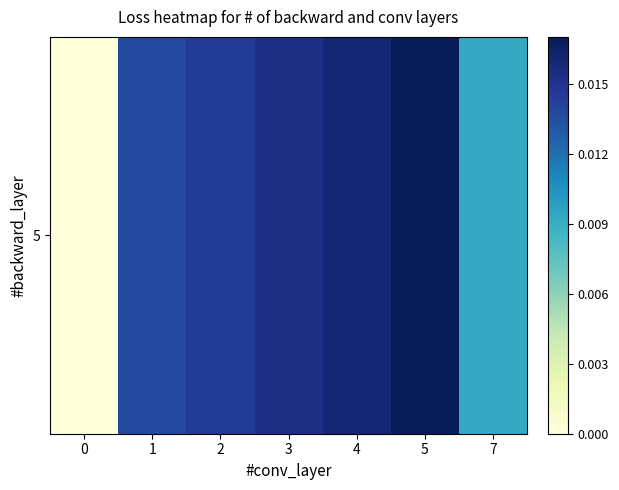

Which has a higher value, 2 or 7?

2